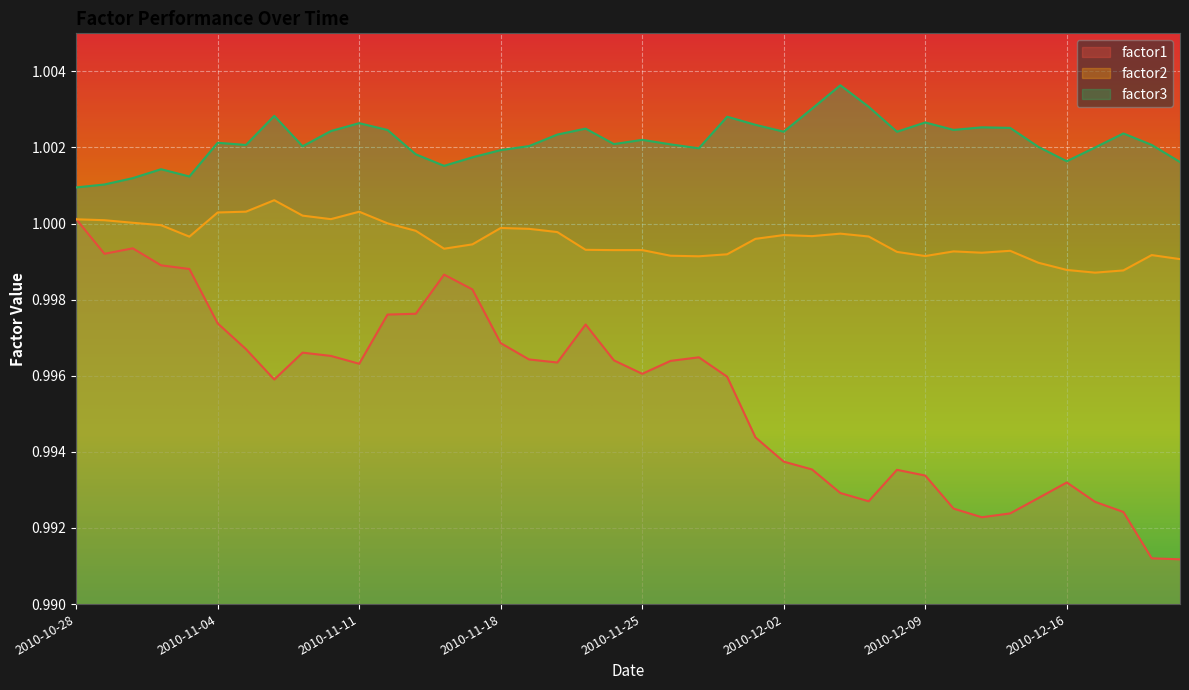

How many interior local valleys does the factor3 series have?

10